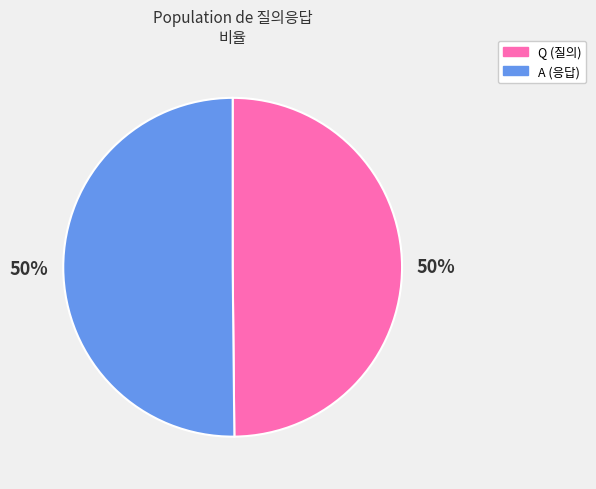

True or false: Q (질의) accounts for 50% of the total.

True